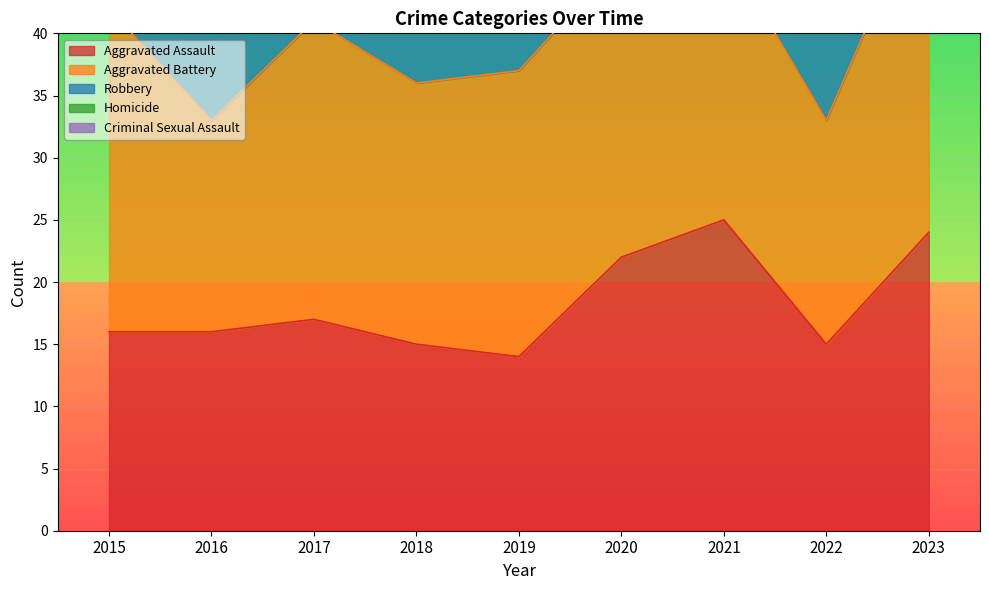

Where is the first local minimum for Robbery?

2018